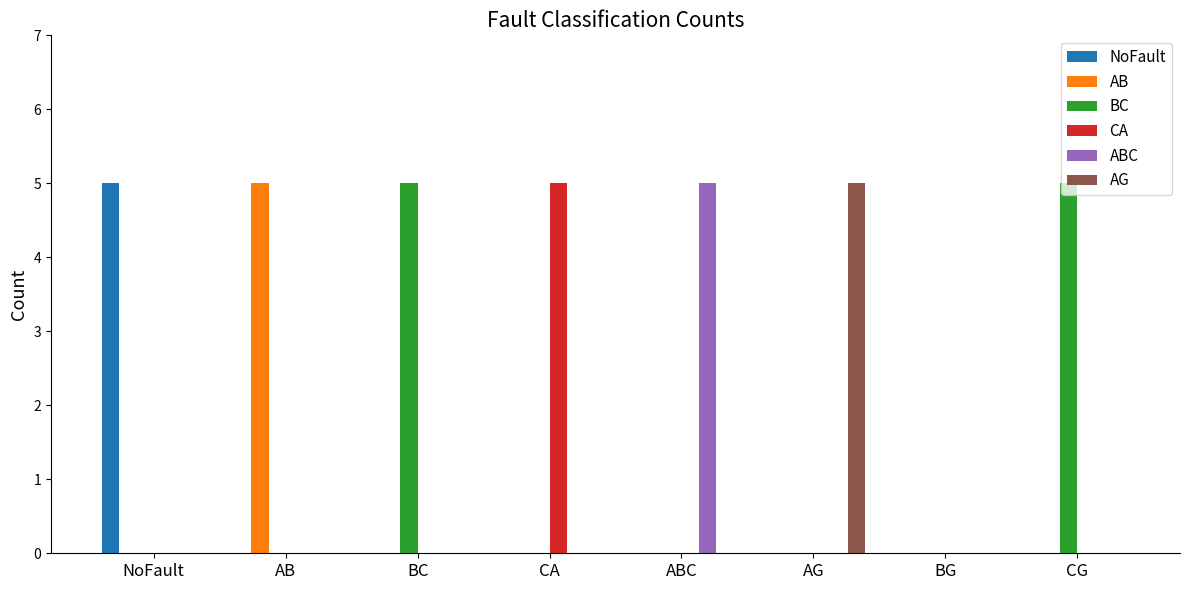

Are the bars grouped side by side (vs. stacked)?

Yes